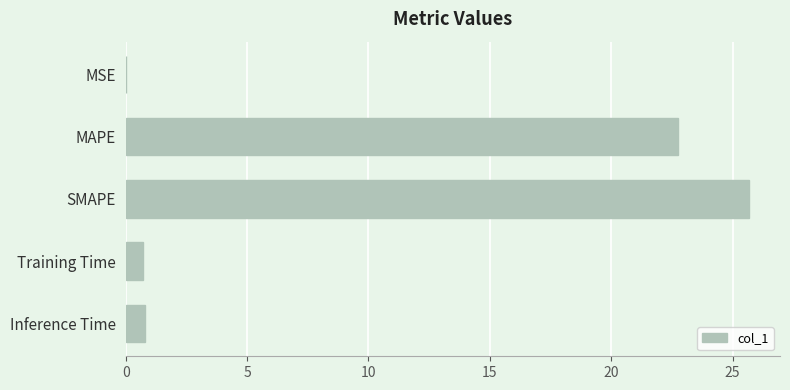

Approximately how many times larger is the value at SMAPE compared to MAPE?

1.1